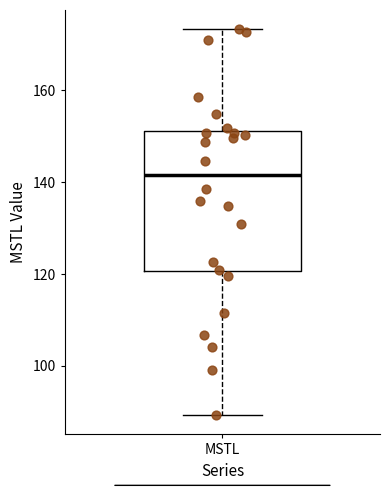

Read this box plot against the y-axis: the position of the median line, the range covered by the box, and the ends of both whiskers. The values are not printed on the chart, so give them approximately, as read against the axis.

median 142, box 120 to 152, whiskers 90 to 174